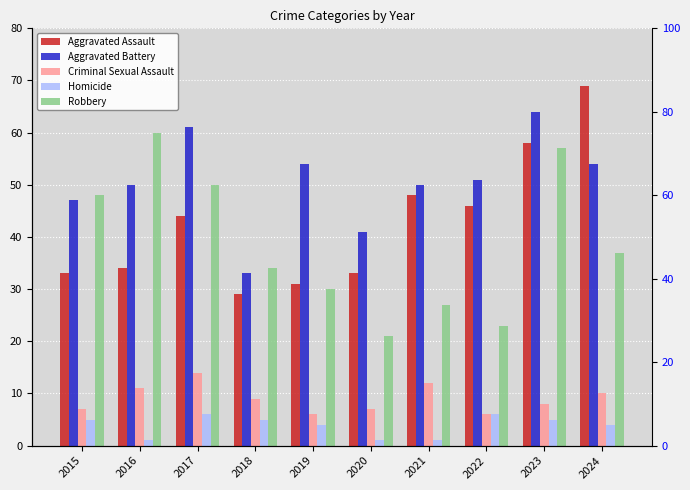

True or false: Homicide has a value of 1 at 2020.

False